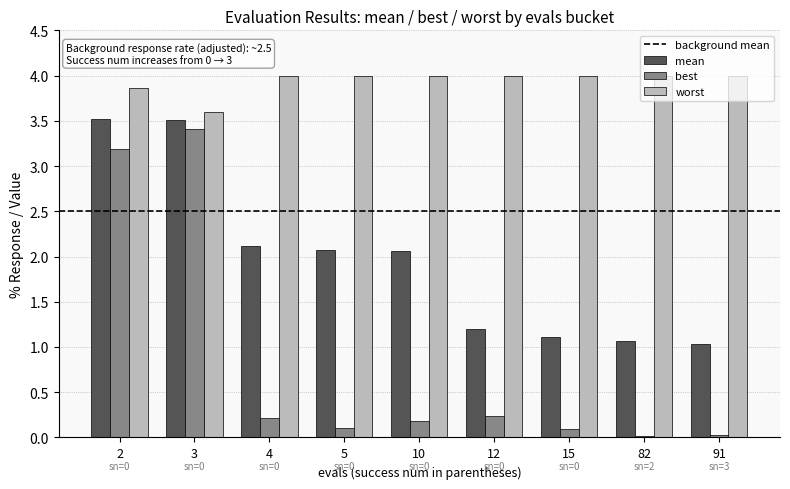

Are the bars horizontal?

No